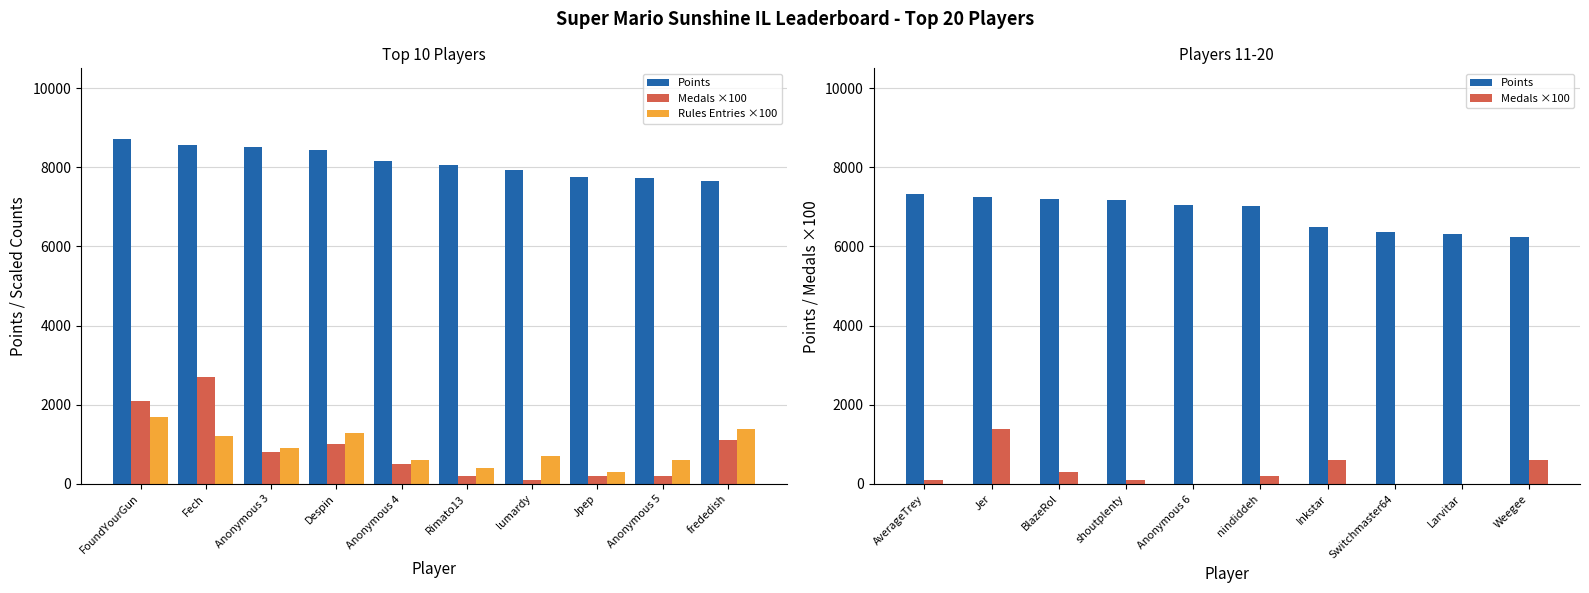

What is the difference between the maximum and second lowest values in the Points series?

1003